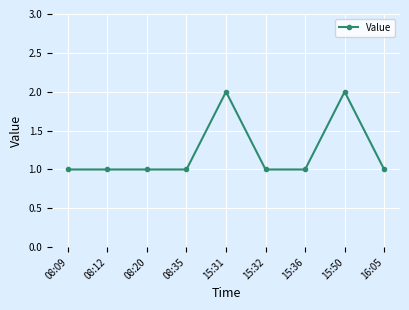

Count the number of data series in this chart.

1